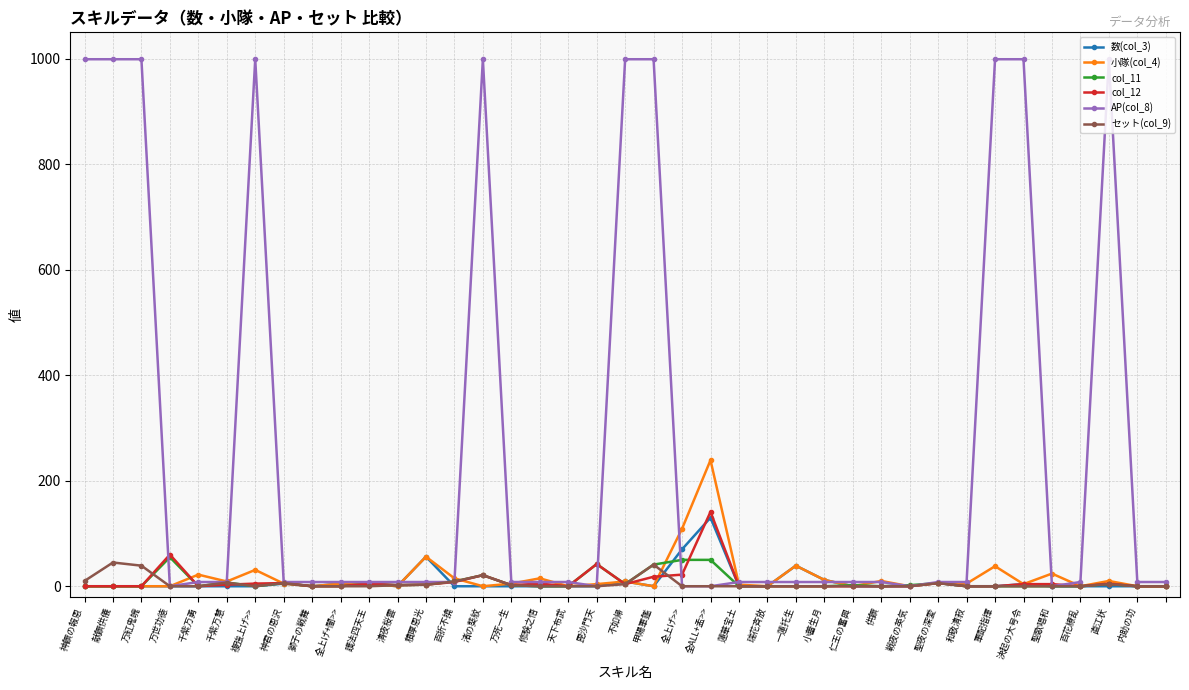

At how many categories does at least one series exceed 727?

10